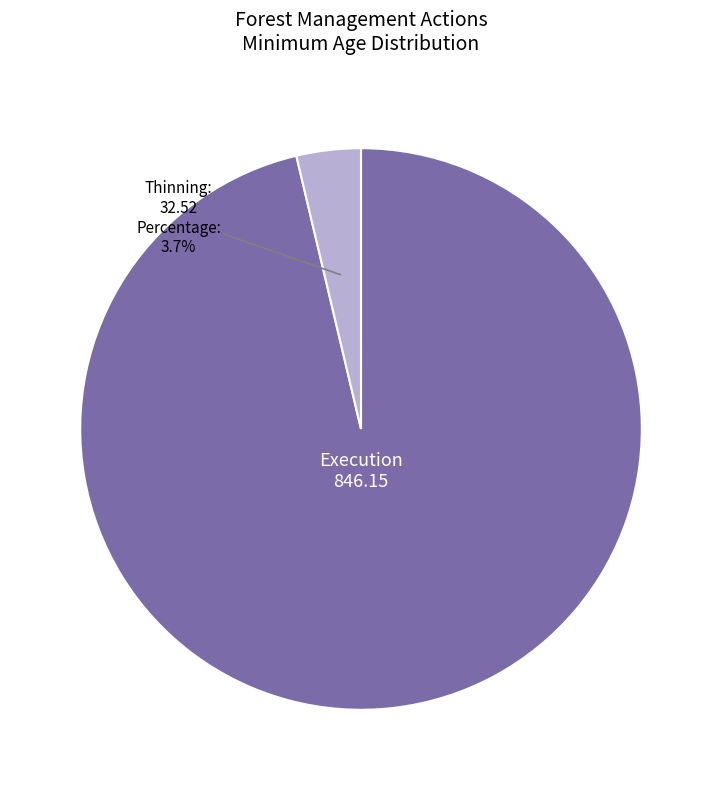

Is there a majority slice in this chart?

Yes